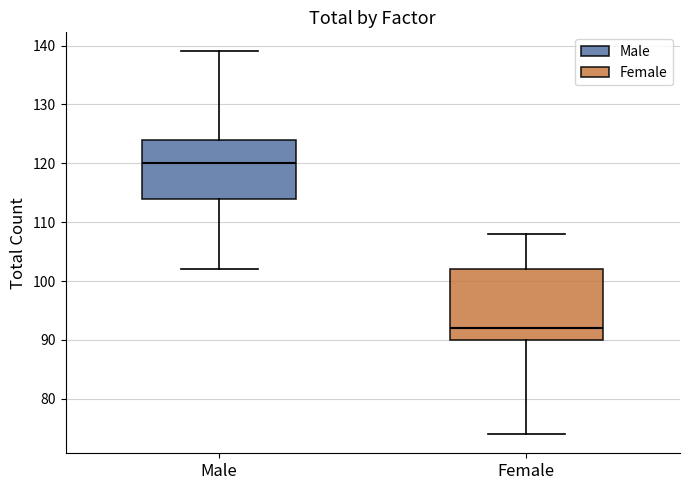

Reading left to right, transcribe this box plot: for each box, give where its median line is, the range the box spans, and where its two whiskers end, as read against the y-axis. The values are not printed on the chart, so give them approximately, as read against the axis.

Male: median 120, box 114 to 124, whiskers 102 to 139
Female: median 92, box 90 to 102, whiskers 74 to 108